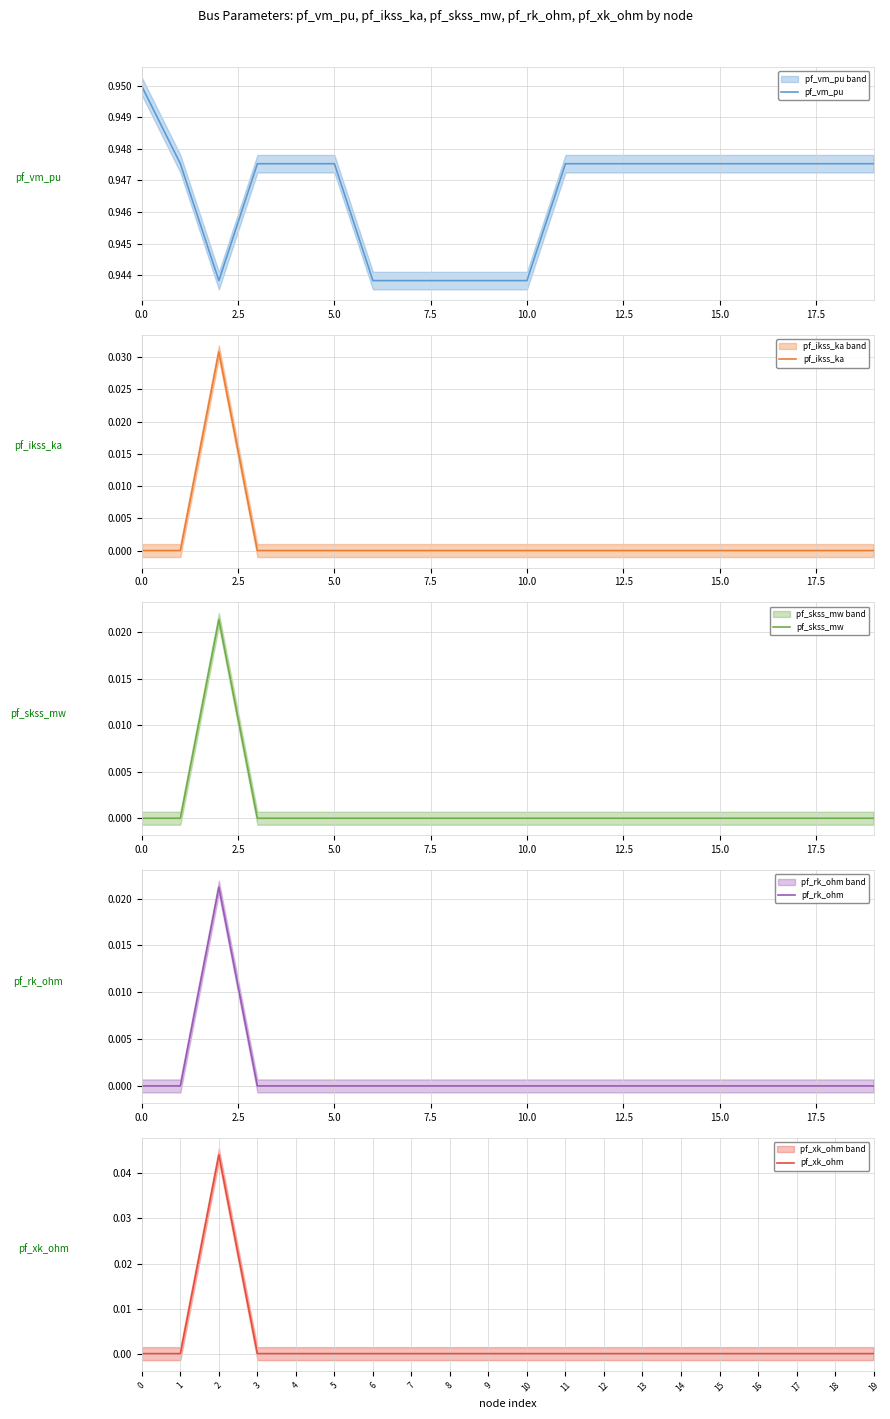

The pf_xk_ohm series shows 0.0 at 7. True or false?

True